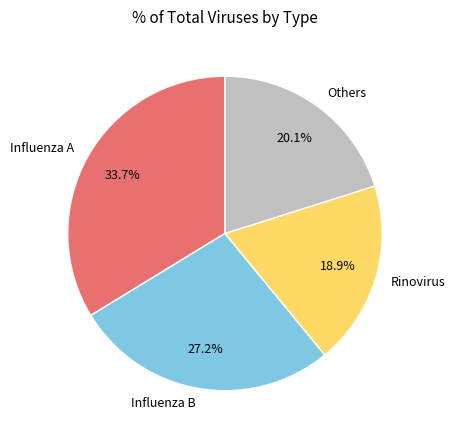

Is there any slice that represents more than half of the pie?

No